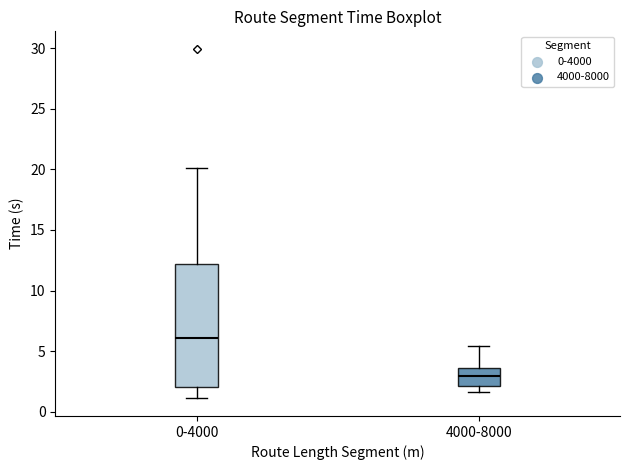

Which box is the tallest, from its lower edge to its upper edge?

0-4000